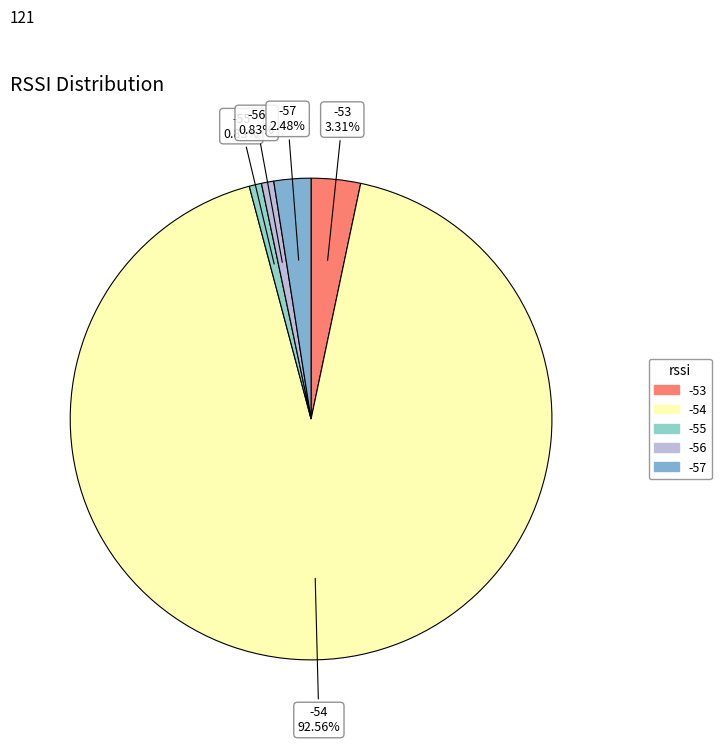

True or false: -55 accounts for 74% of the total.

False